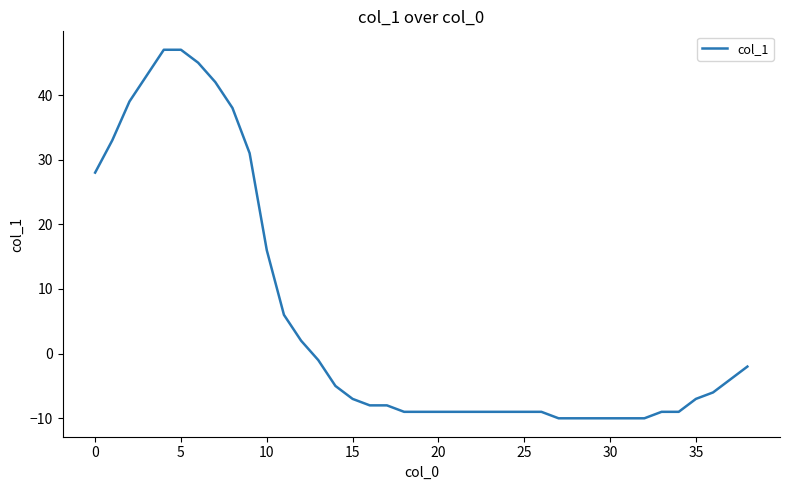

What is the minimum value shown in the chart?

-10